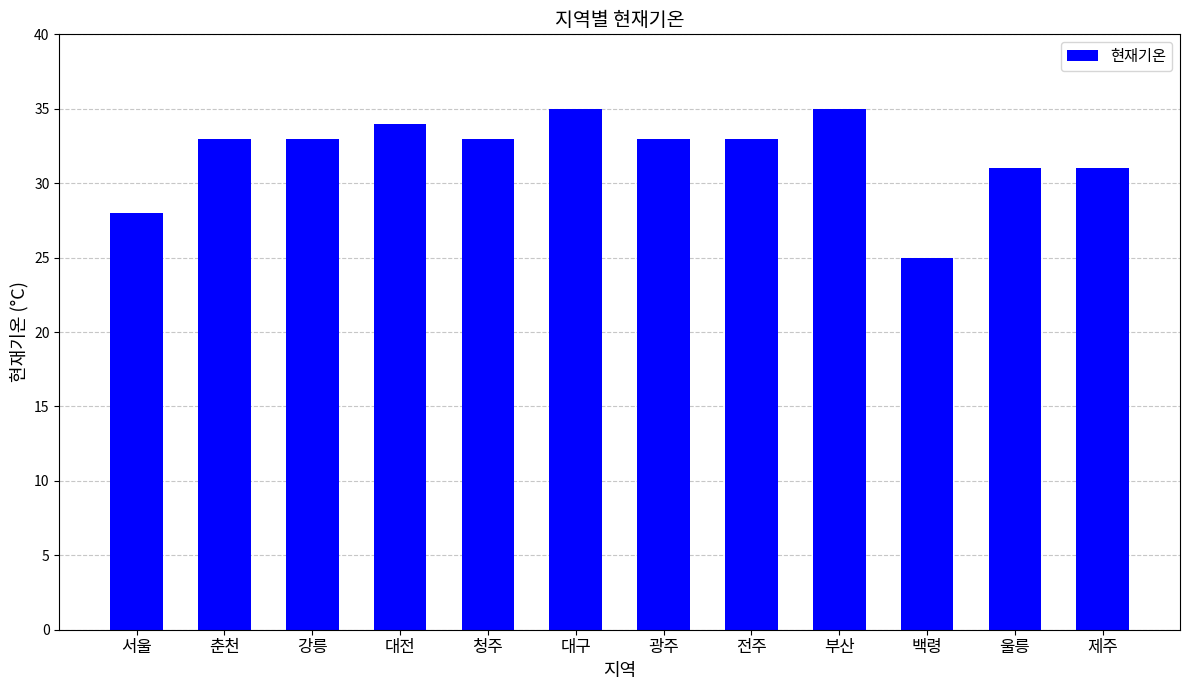

Count the number of categories in the chart.

12